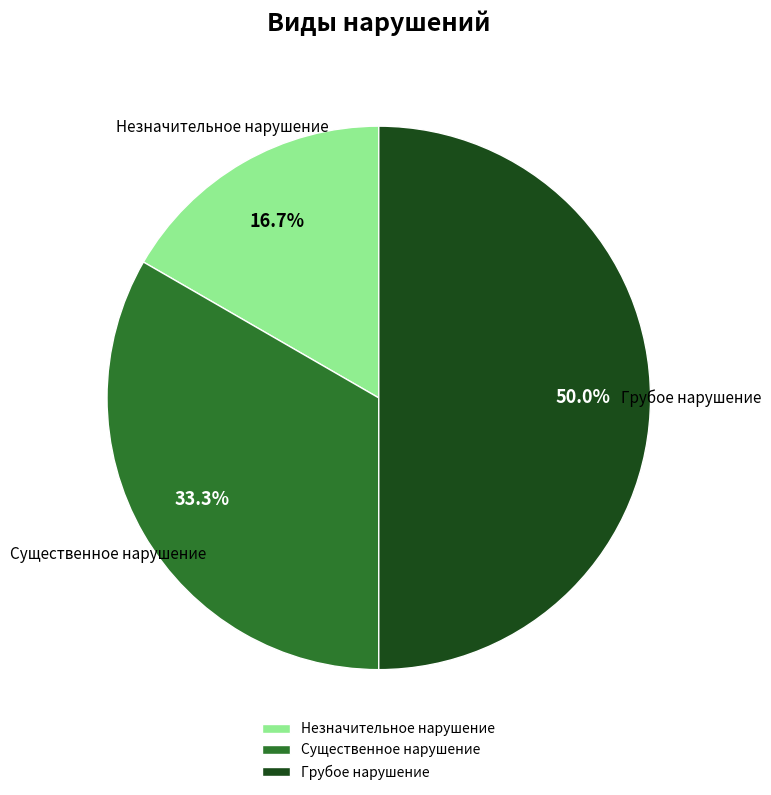

What percentage is the Существенное нарушение slice, to the nearest percent?

33%